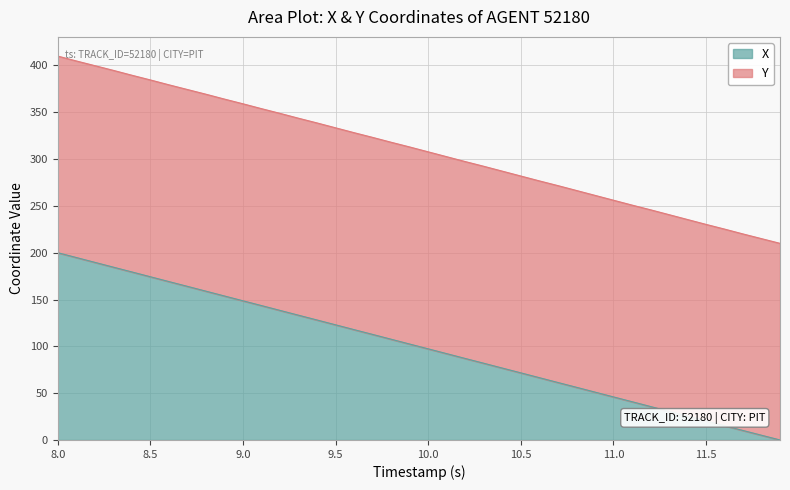

Rank the series by their maximum value, from lowest to highest.

X, Y